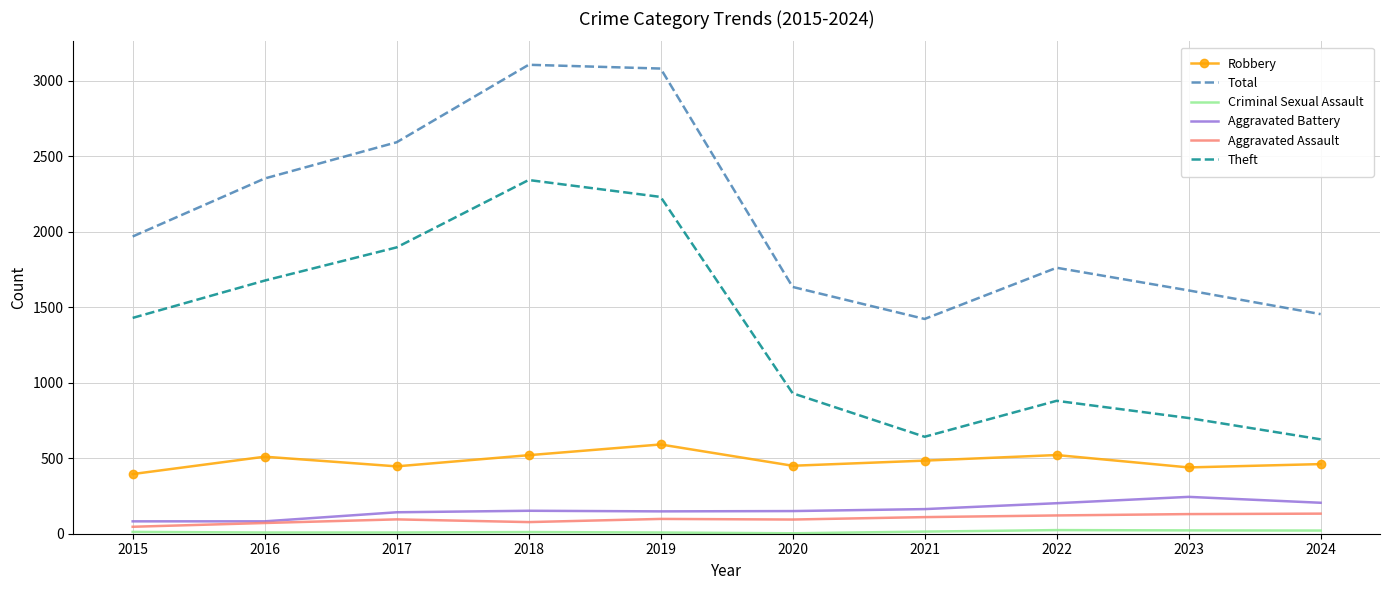

Between 2019 and 2020, which series saw the biggest shift?

Total